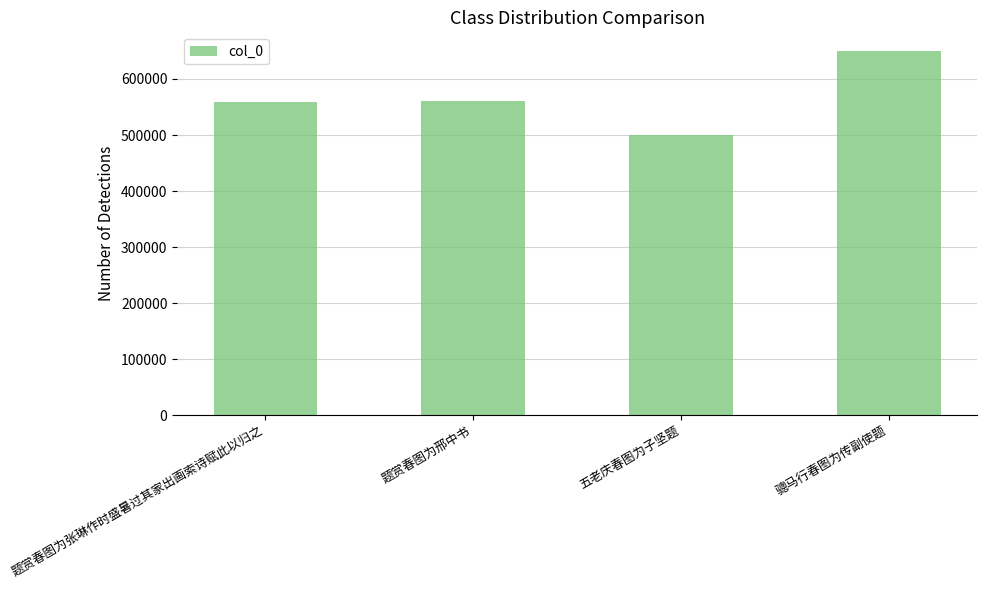

The value at 题赏春图为张琳作时盛暑过其家出画索诗赋此以归之 is 953101. True or false?

False